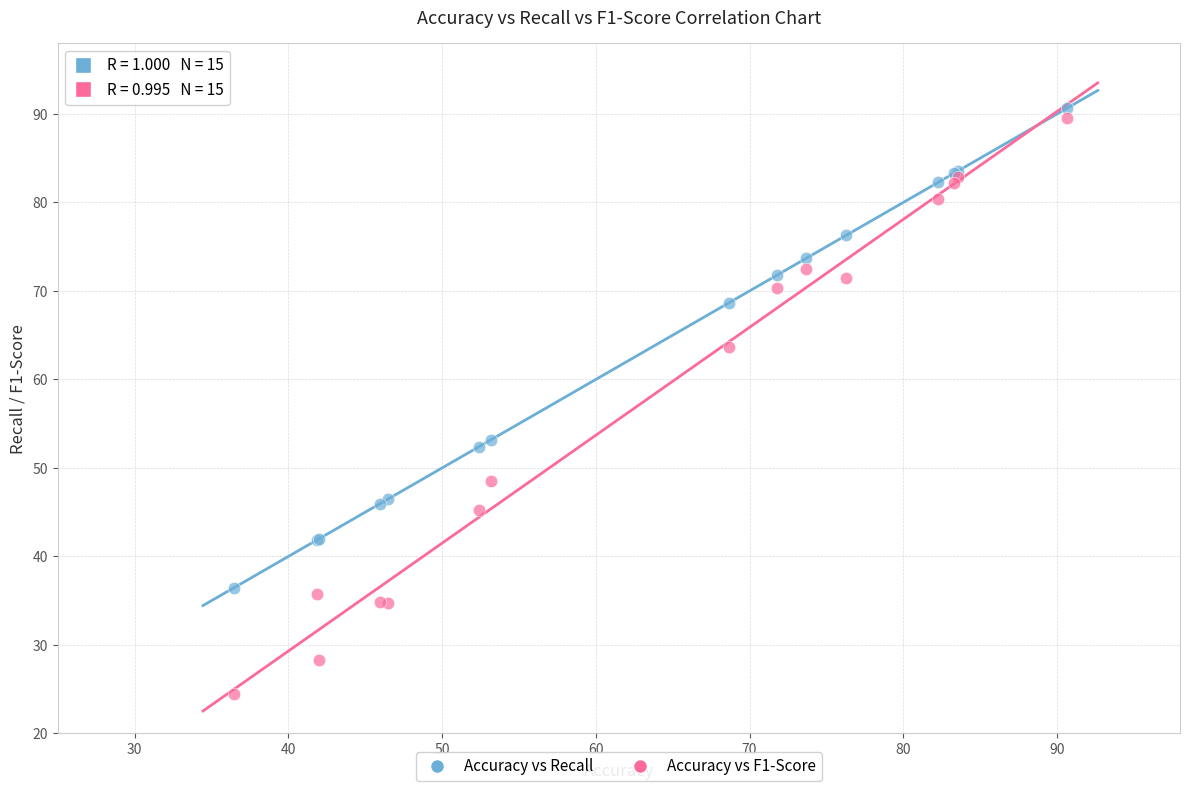

Which series has the largest Y range (max minus min)?

Accuracy vs F1-Score